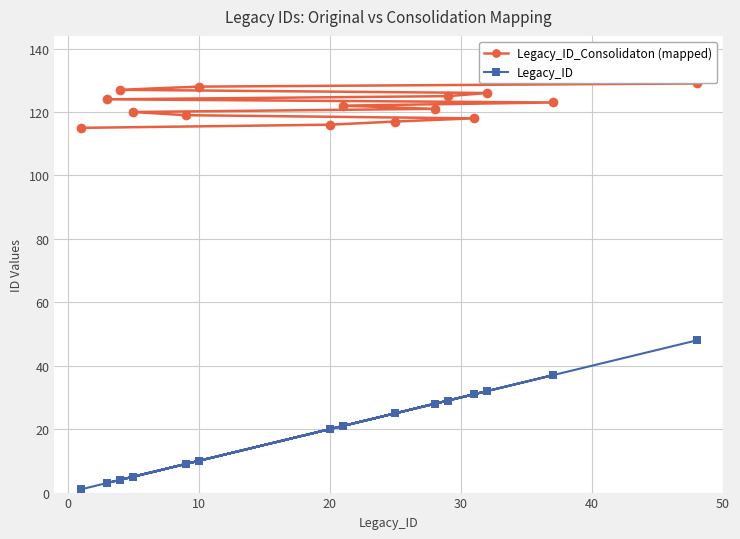

What is the difference between the second highest and minimum values in the Legacy_ID_Consolidaton (mapped) series?

13